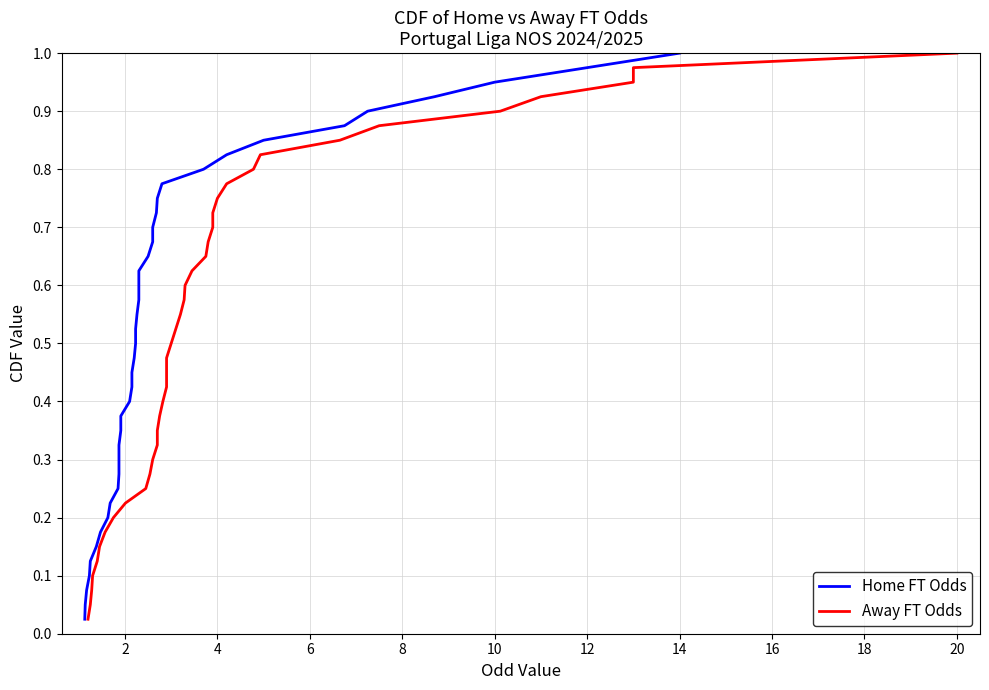

True or false: Home FT Odds and Away FT Odds intersect in this chart.

False